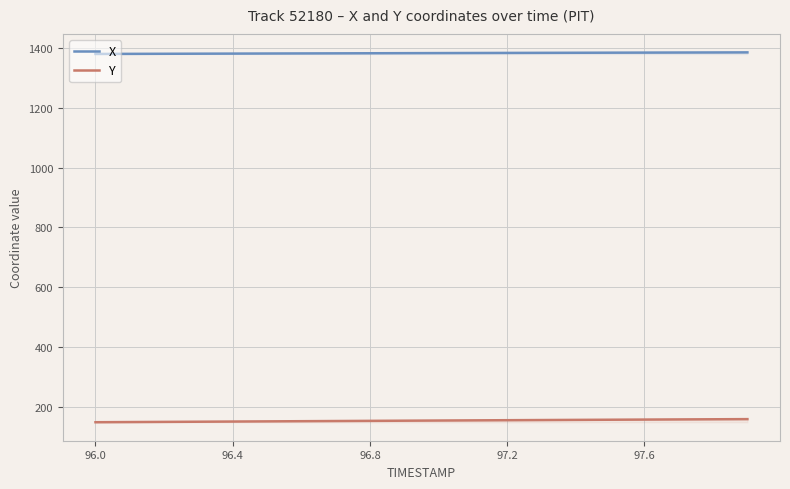

What is the average value of the Y series?

155.4